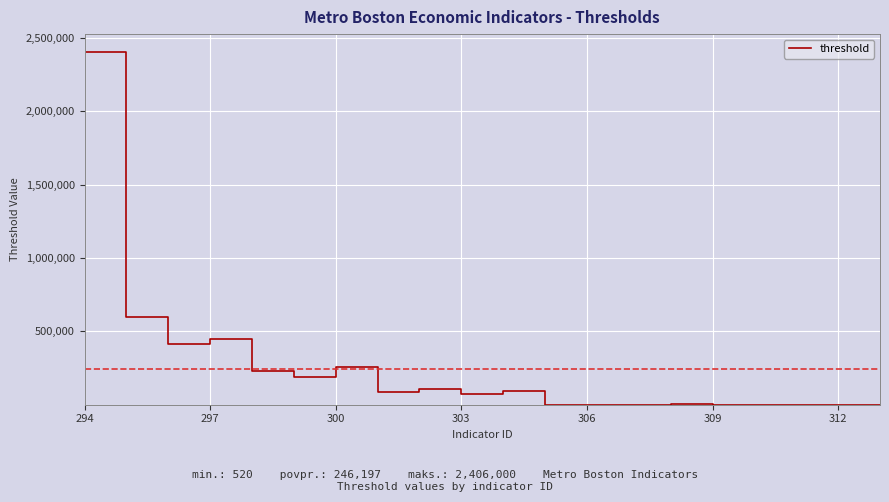

What is the difference between the maximum and minimum values?

2405480